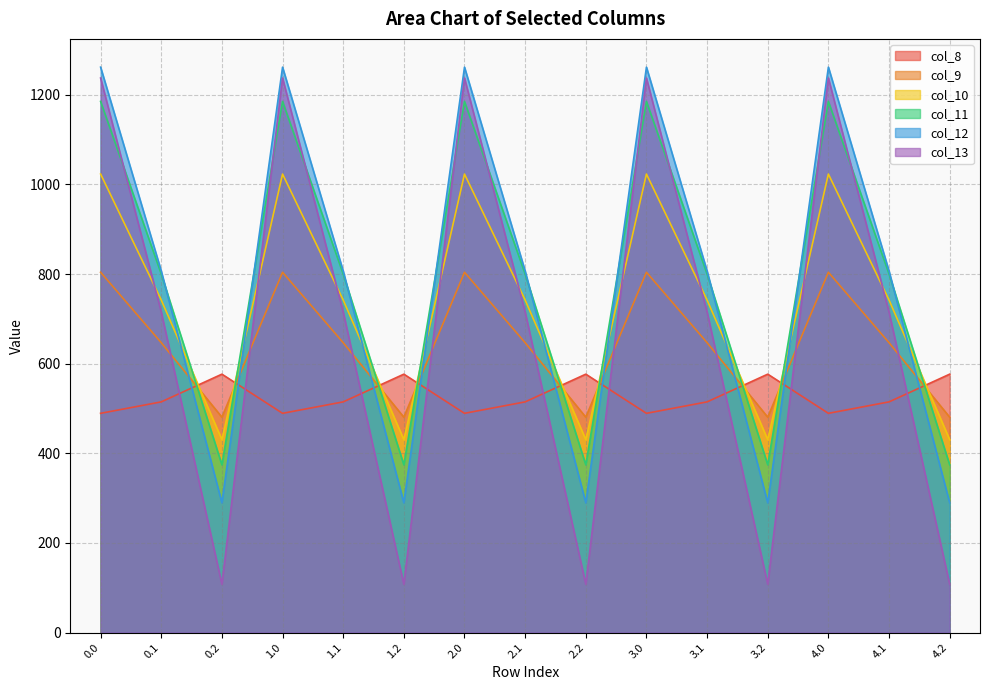

What is the lowest value of the col_9 series?

480.7